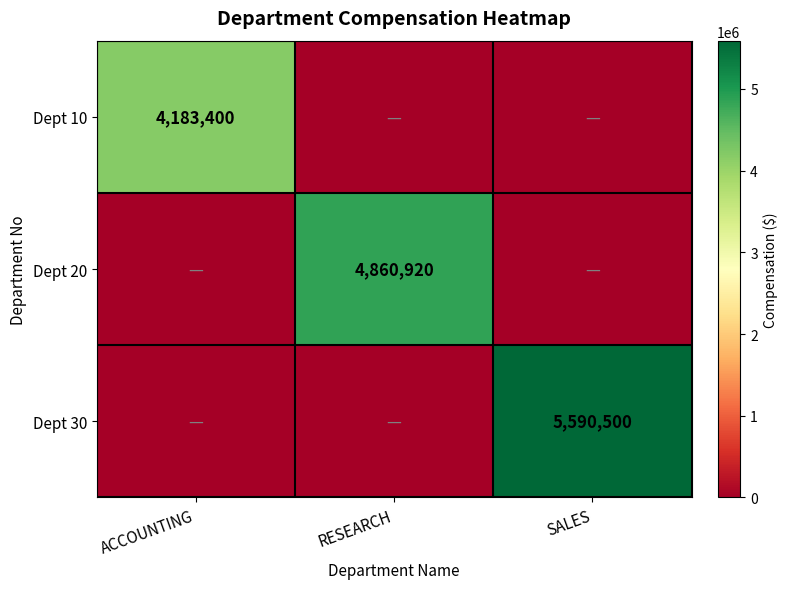

Is it true that Dept 20 equals 4860920 at RESEARCH?

True